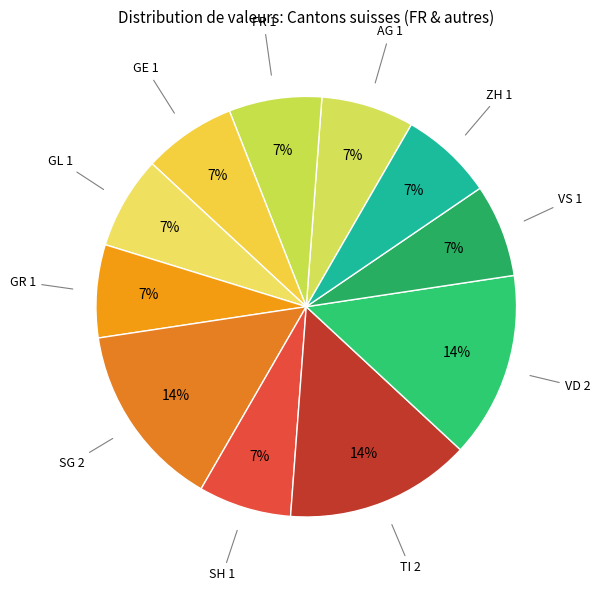

Count the number of slices in the pie.

11